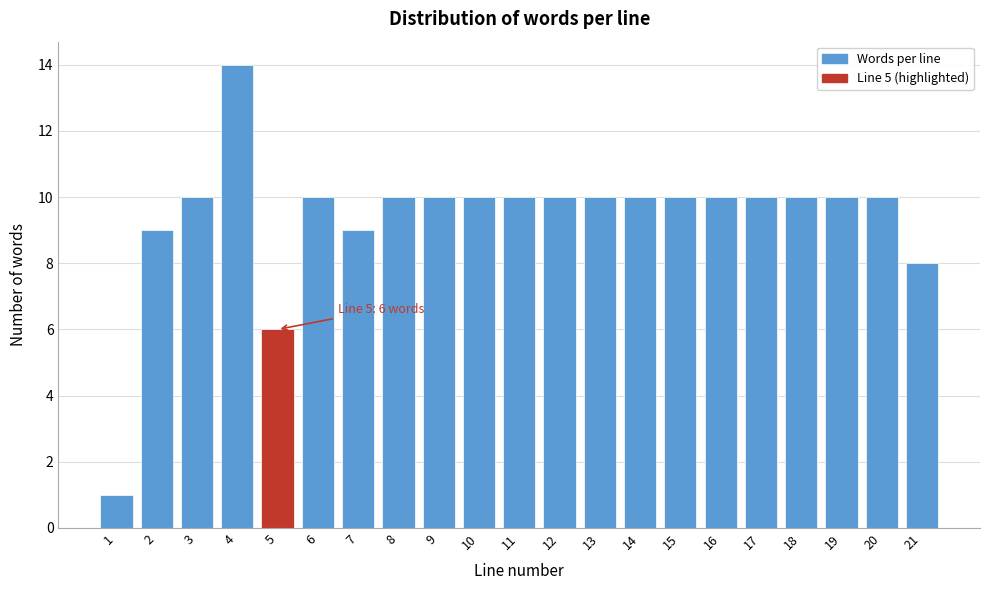

Reading left to right, extract all data points from this chart.

1=1	2=9	3=10	4=14	5=6	6=10	7=9	8=10	9=10	10=10	11=10	12=10	13=10	14=10	15=10	16=10	17=10	18=10	19=10	20=10	21=8